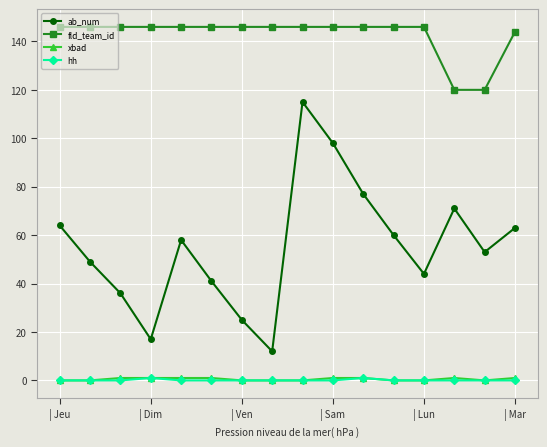

How many interior local valleys does the ab_num series have?

4